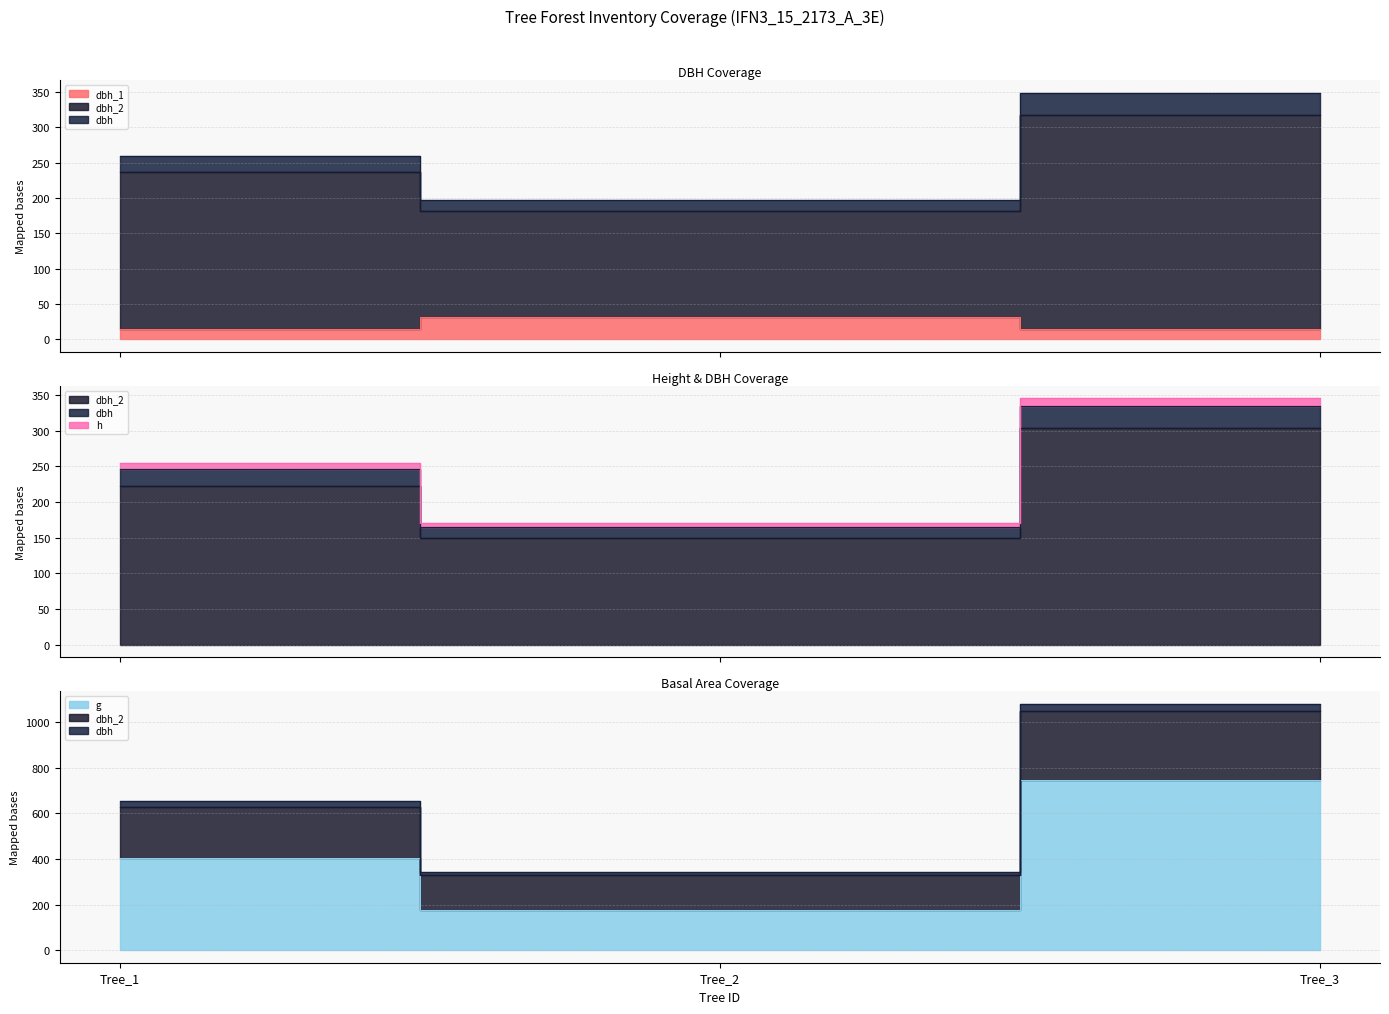

Does the chart display data point markers on the line(s)?

No